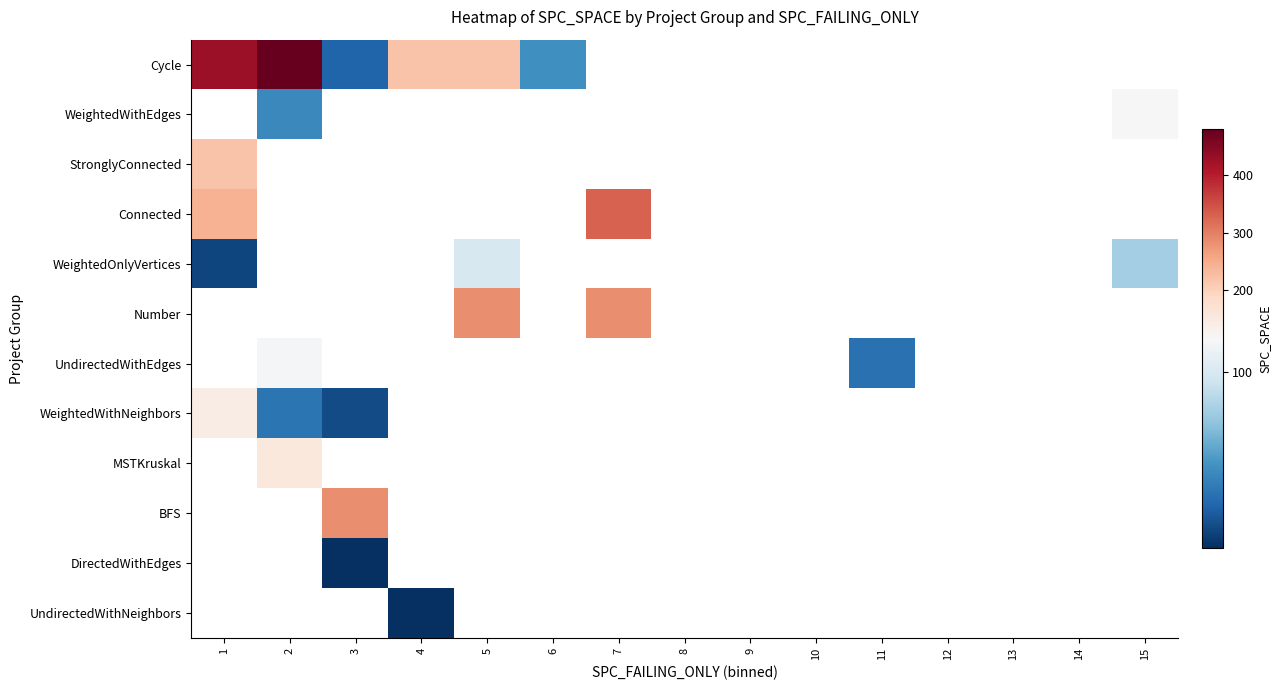

Which series has the widest spread of values?

Cycle